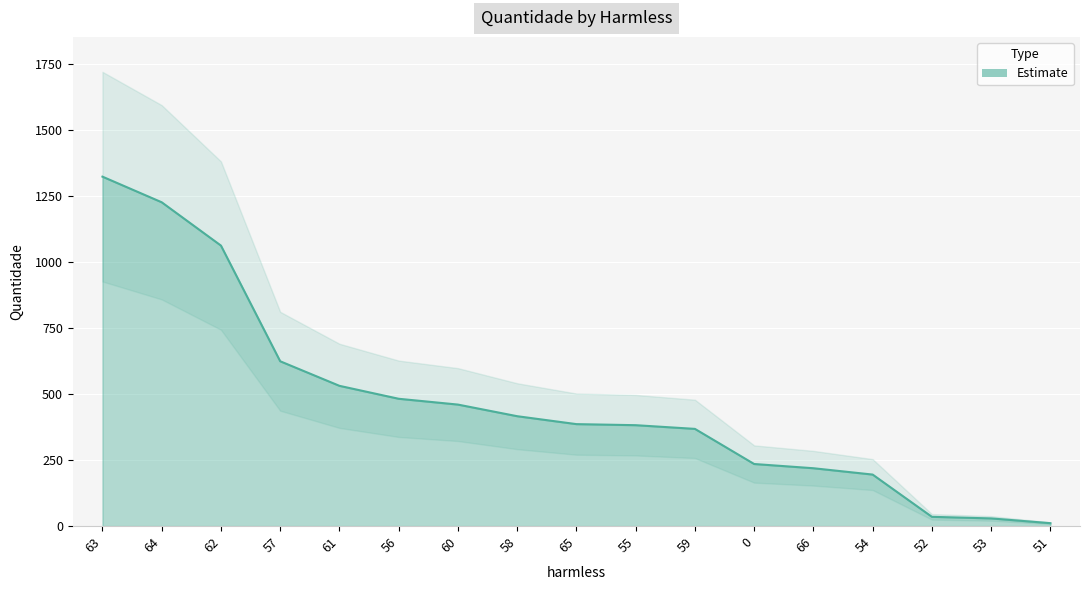

Reading right to left, what are all the values shown in this chart?

11	29	35	195	219	235	368	382	386	416	460	482	531	624	1062	1226	1323